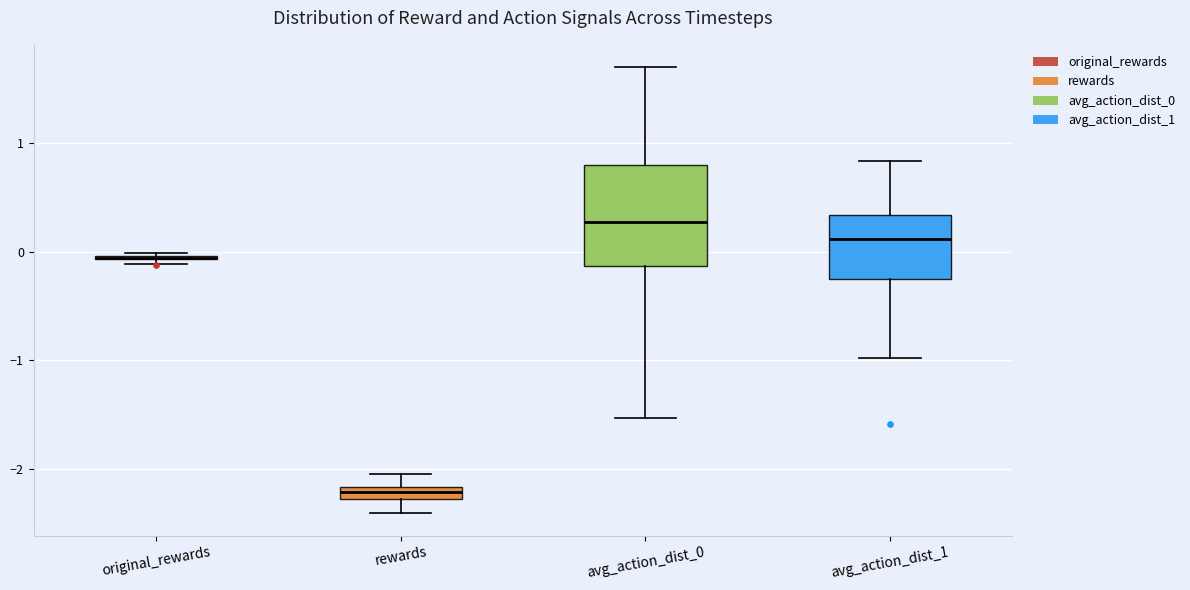

Comparing the boxes themselves (not the whiskers), which one is the tallest?

avg_action_dist_0